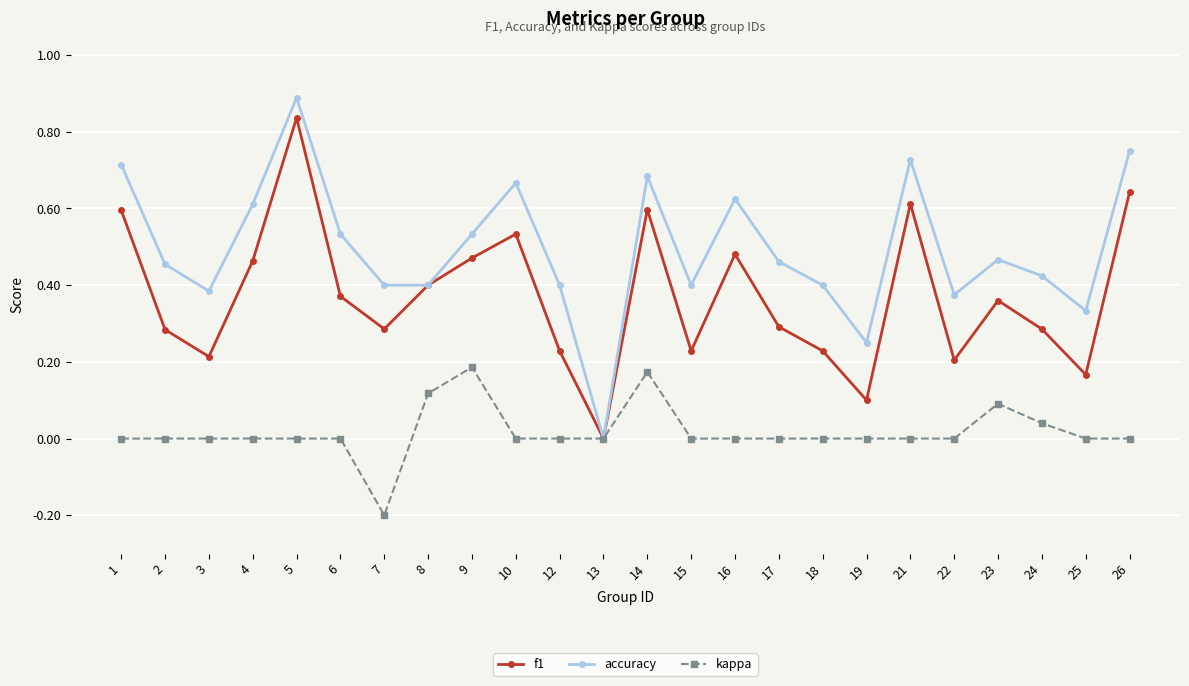

True or false: accuracy has more than 1 interior local peaks.

True